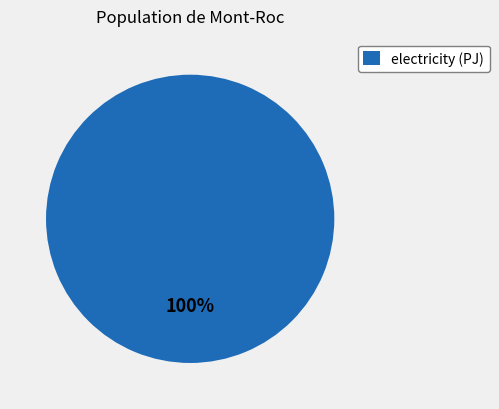

Is it true that electricity (PJ) is 100% of the pie?

True